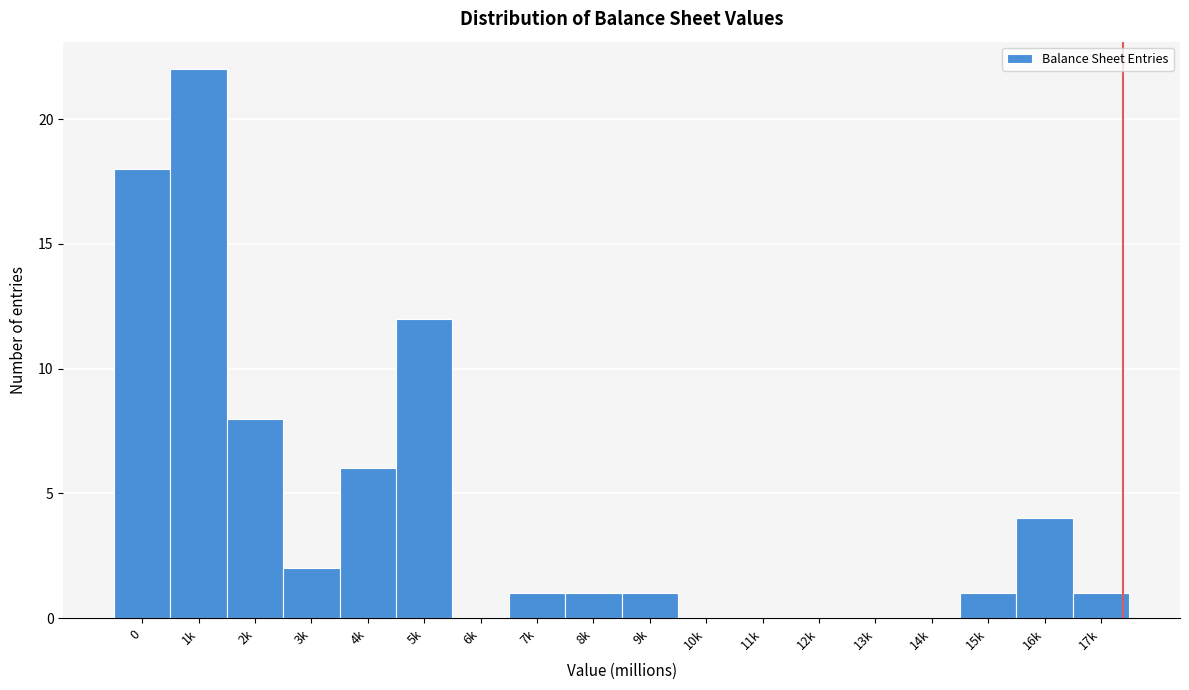

Reading right to left, extract all data points from this chart.

17k=1	16k=4	15k=1	14k=0	13k=0	12k=0	11k=0	10k=0	9k=1	8k=1	7k=1	6k=0	5k=12	4k=6	3k=2	2k=8	1k=22	0=18